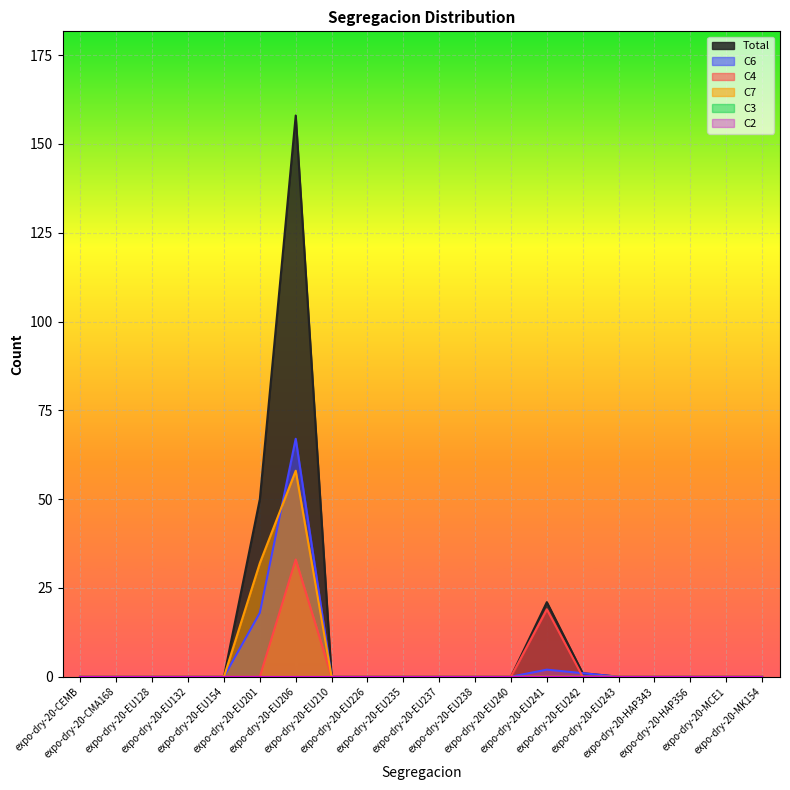

Which category has the lowest value across all series?

expo-dry-20-CEMB